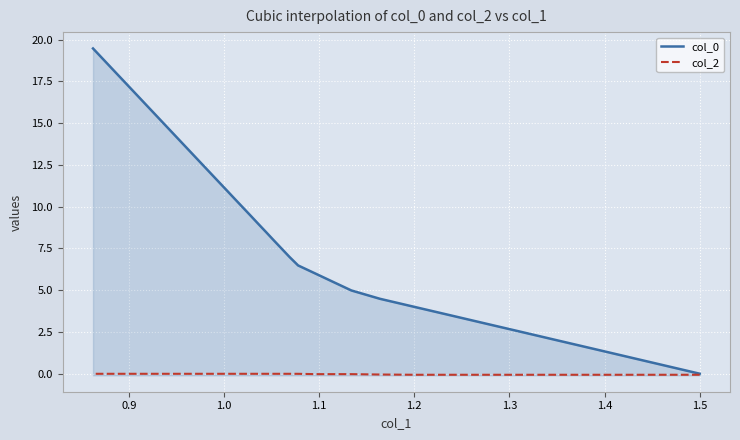

What is the smallest value displayed?

-0.1